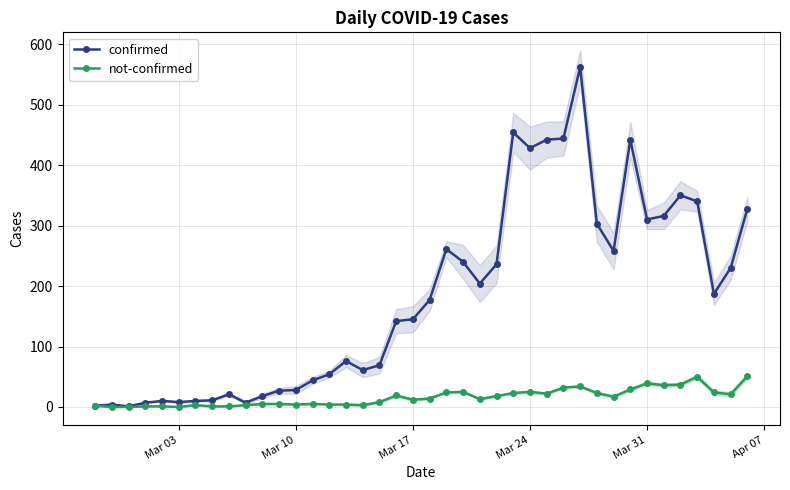

Which series has the largest range (max minus min)?

confirmed